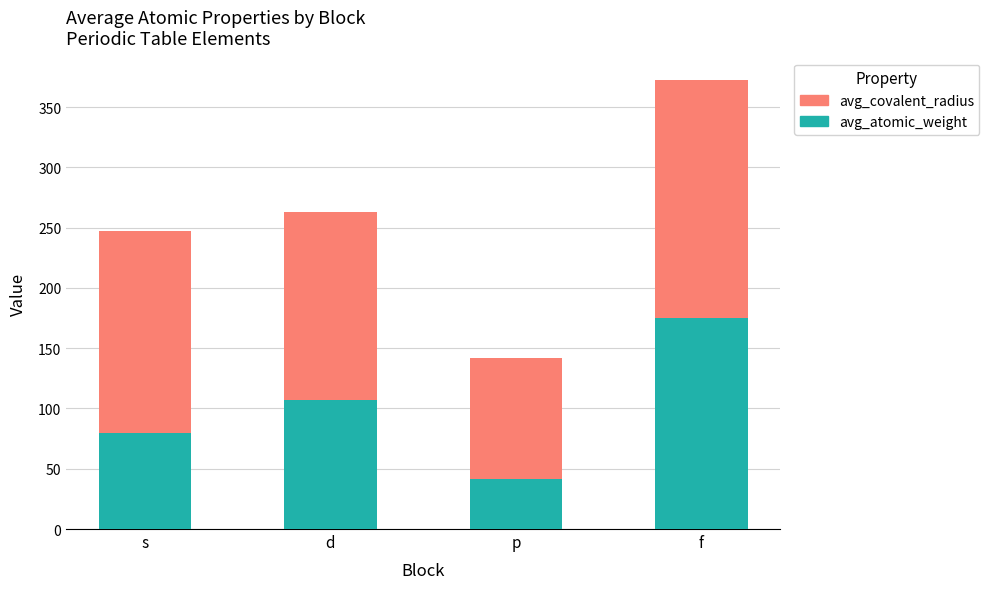

True or false: avg_atomic_weight has a value of 41.4 at p.

True